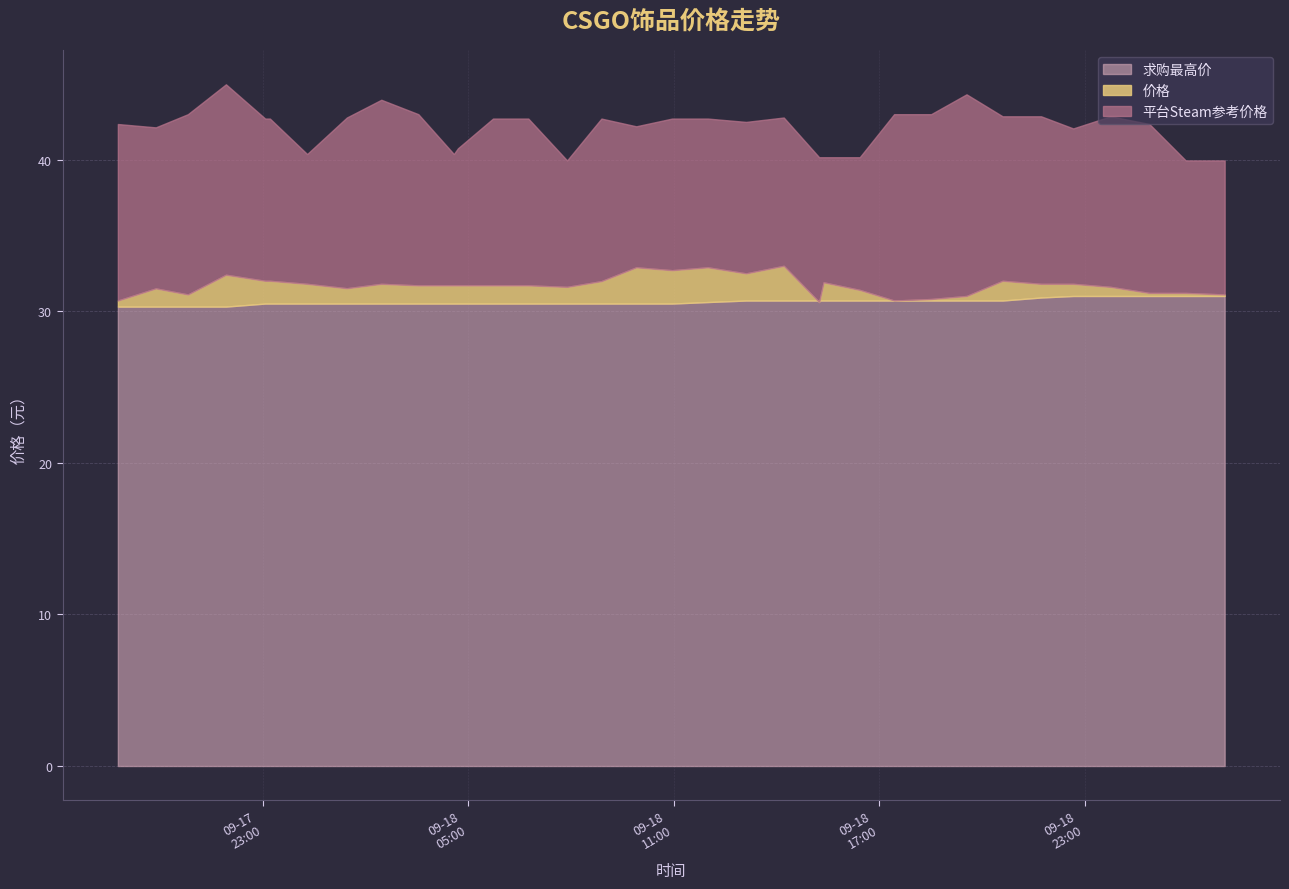

What is the total value across all series at 2023-09-18 22:39:58?

104.8